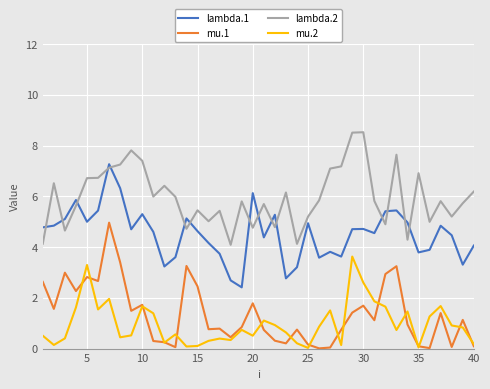

True or false: mu.2 has more than 0 points higher than both neighbors.

True